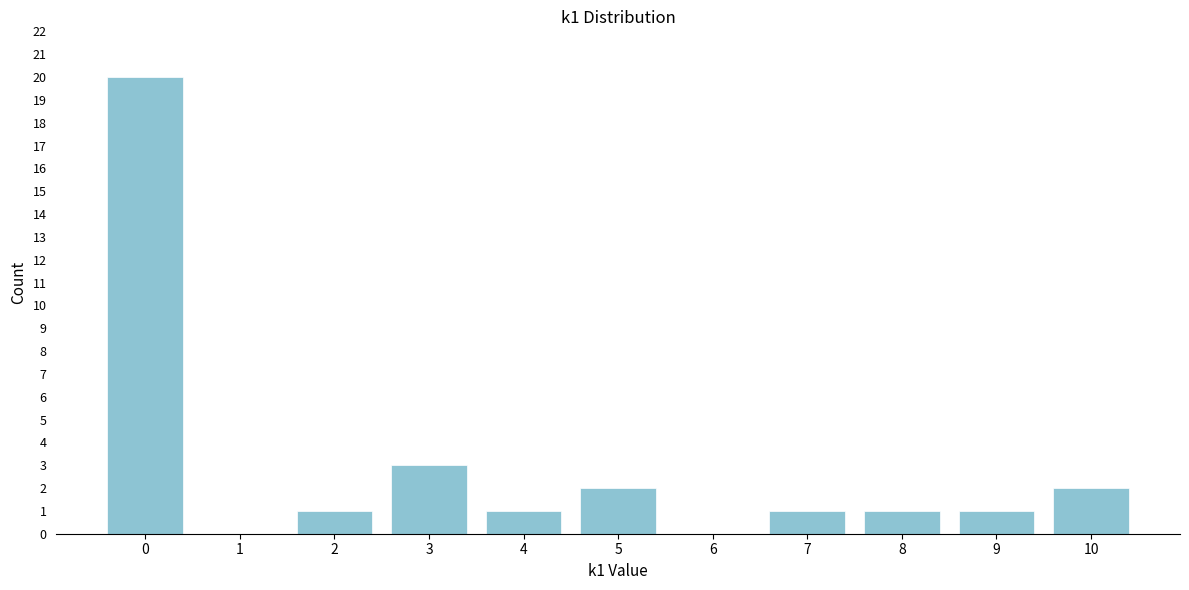

Reading right to left, transcribe all the data shown in this chart.

10=2	9=1	8=1	7=1	6=0	5=2	4=1	3=3	2=1	1=0	0=20